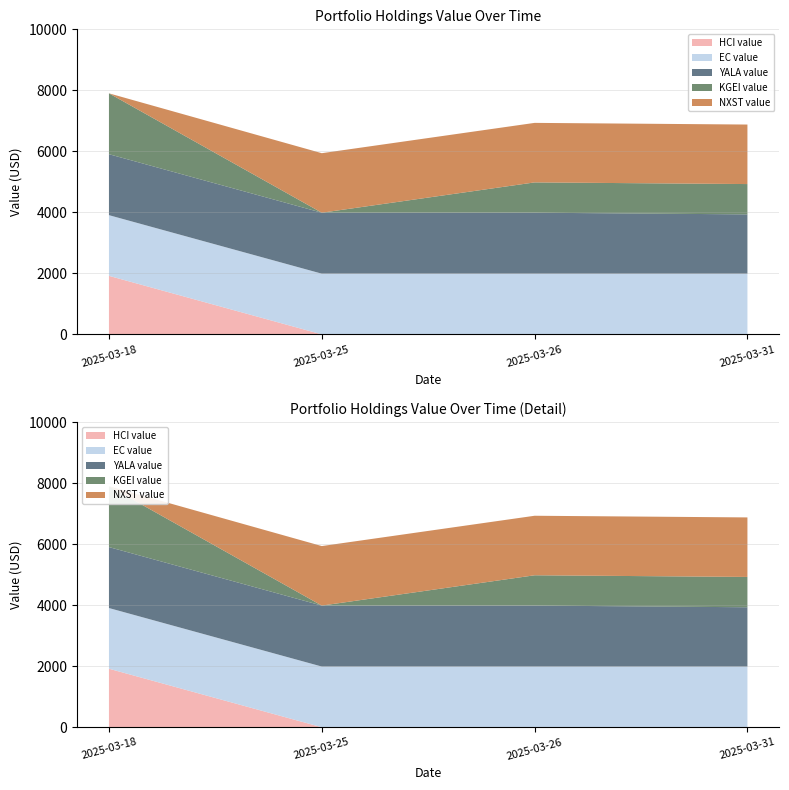

Reading left to right, extract all data points from this chart.

HCI value: 1918.4	0.0	0.0	0.0
EC value: 1989.8	1989.8	1989.8	1989.8
YALA value: 1998.3	1998.3	1998.3	1943.9
KGEI value: 1995.3	0.0	993.7	993.7
NXST value: 0.0	1951.4	1951.4	1951.4